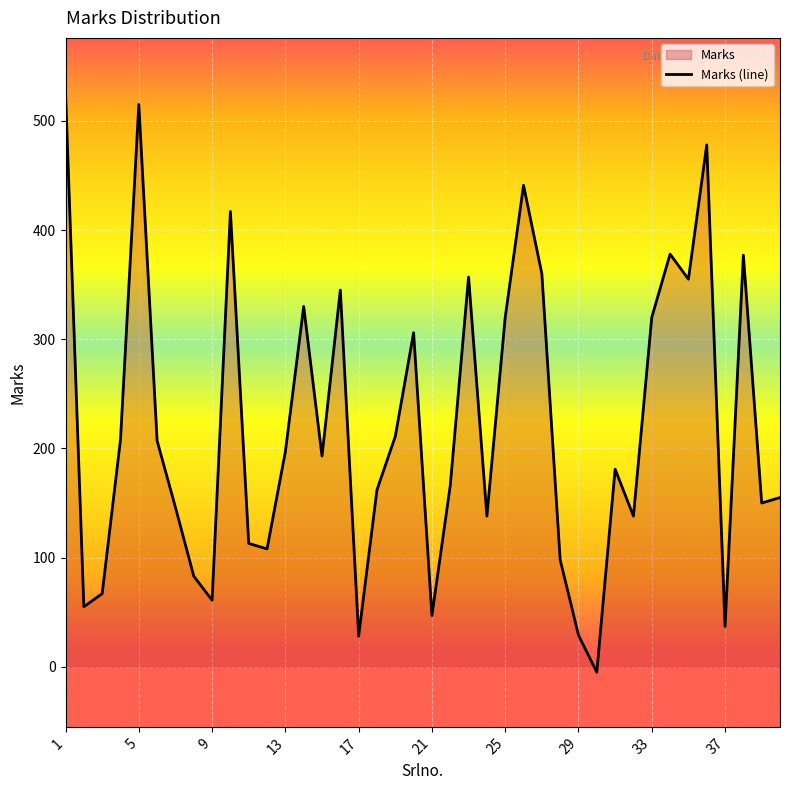

True or false: the data shows 266 at 14.

False